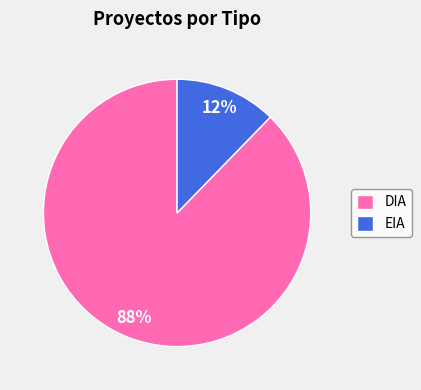

Is the sum of EIA and DIA greater than half?

Yes